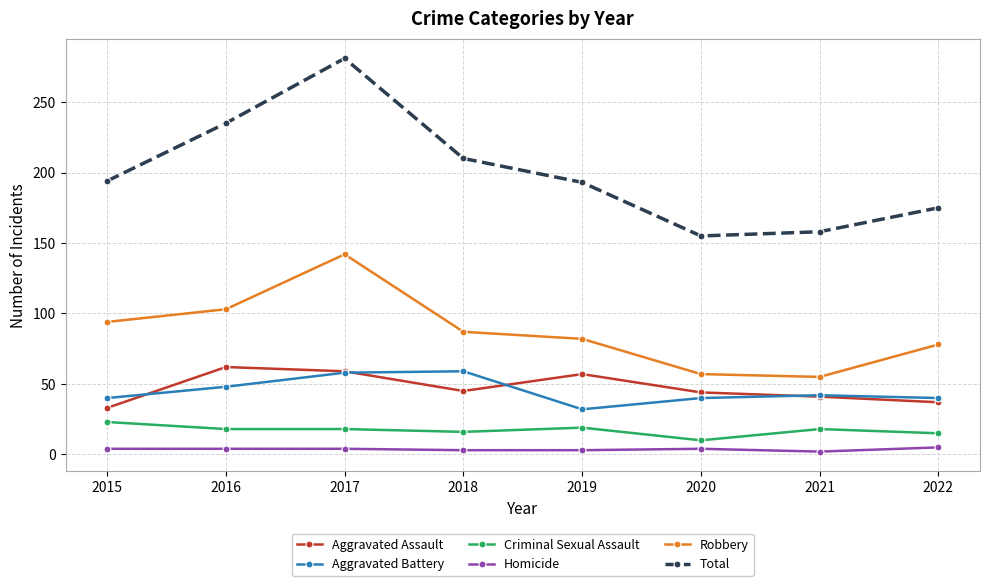

How many values in the Total series are below 194?

4